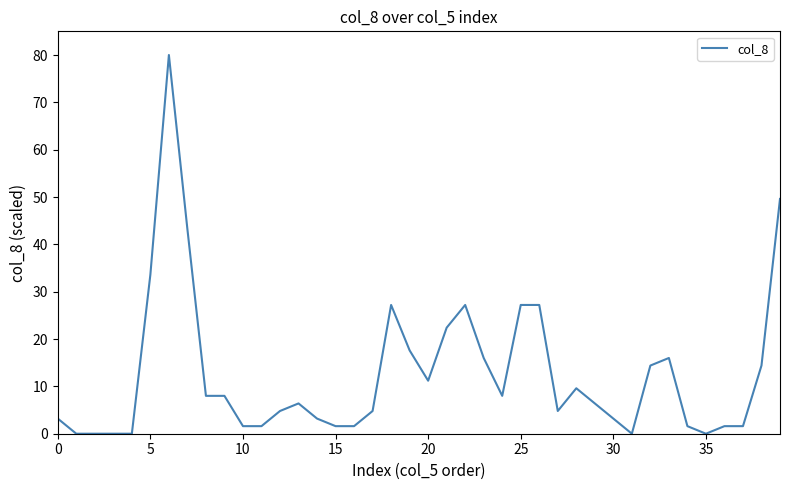

How many values exceed 6?

21